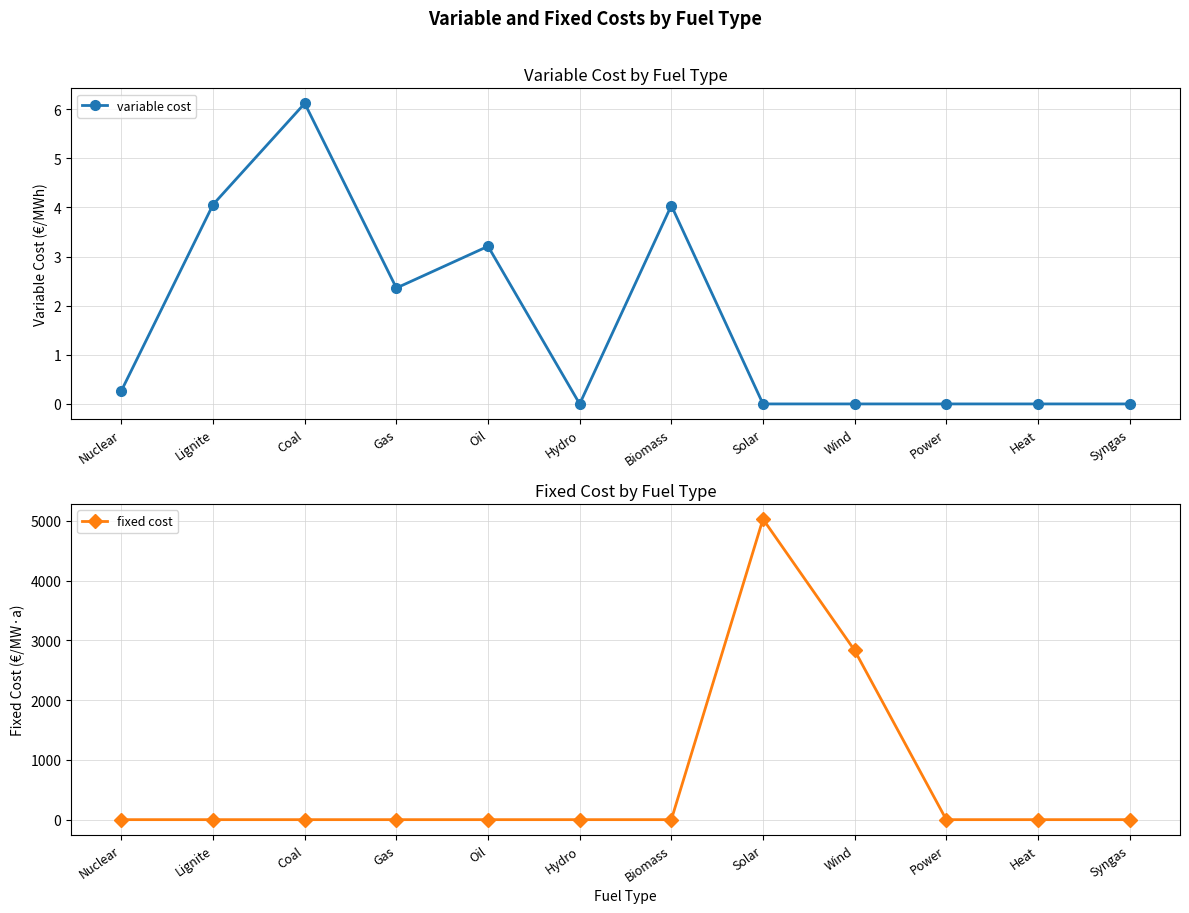

At how many categories does at least one series exceed 3568?

1